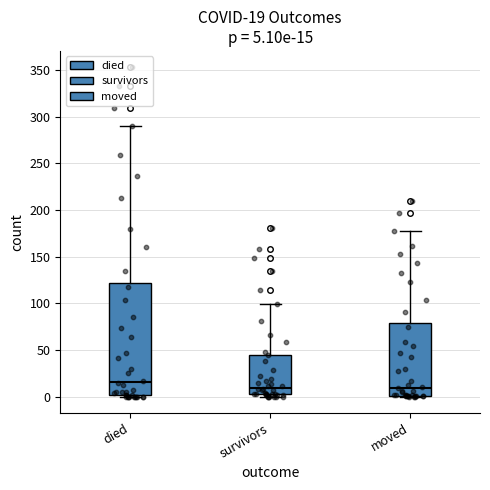

Comparing the boxes themselves (not the whiskers), which one is the tallest?

died